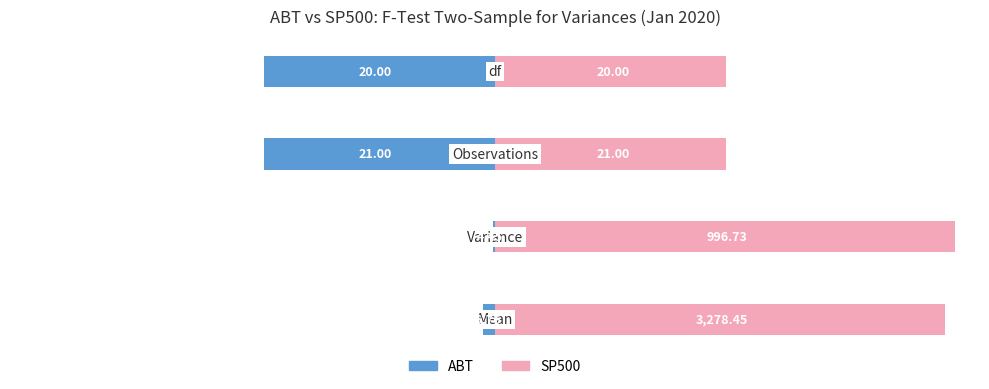

How many bars are there in total?

8